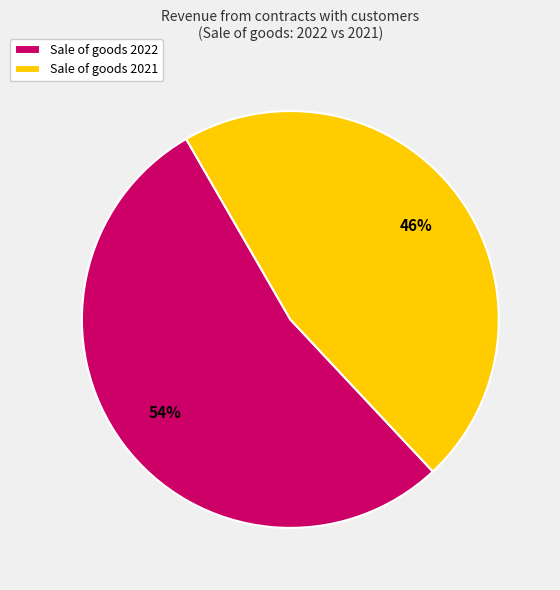

Is it true that Sale of goods 2021 is 46% of the pie?

True